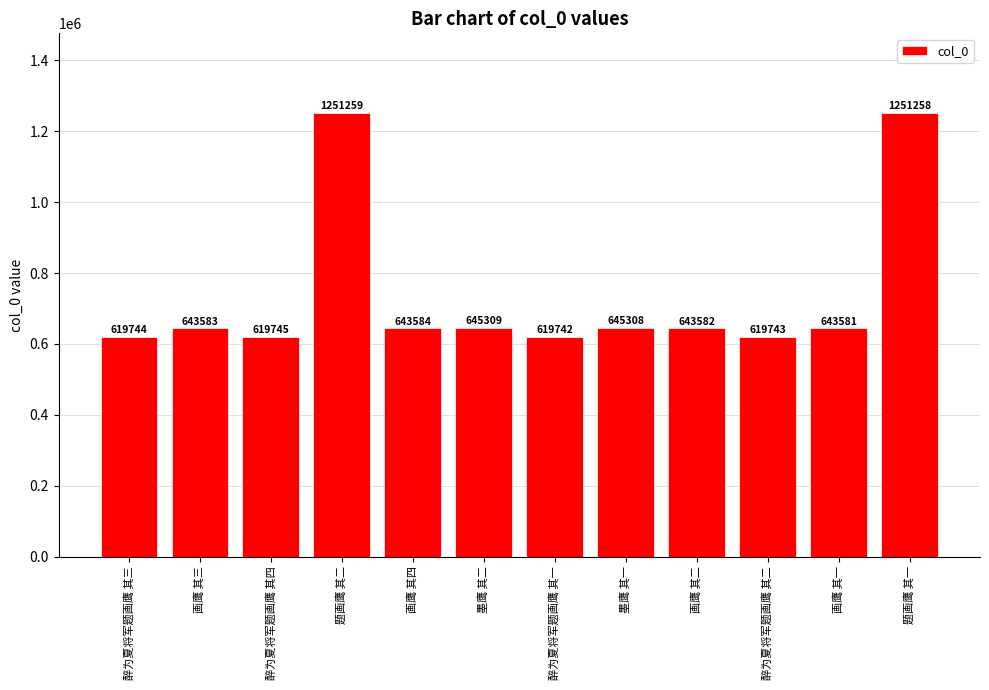

True or false: the data shows 643581 at 画鹰 其一.

True